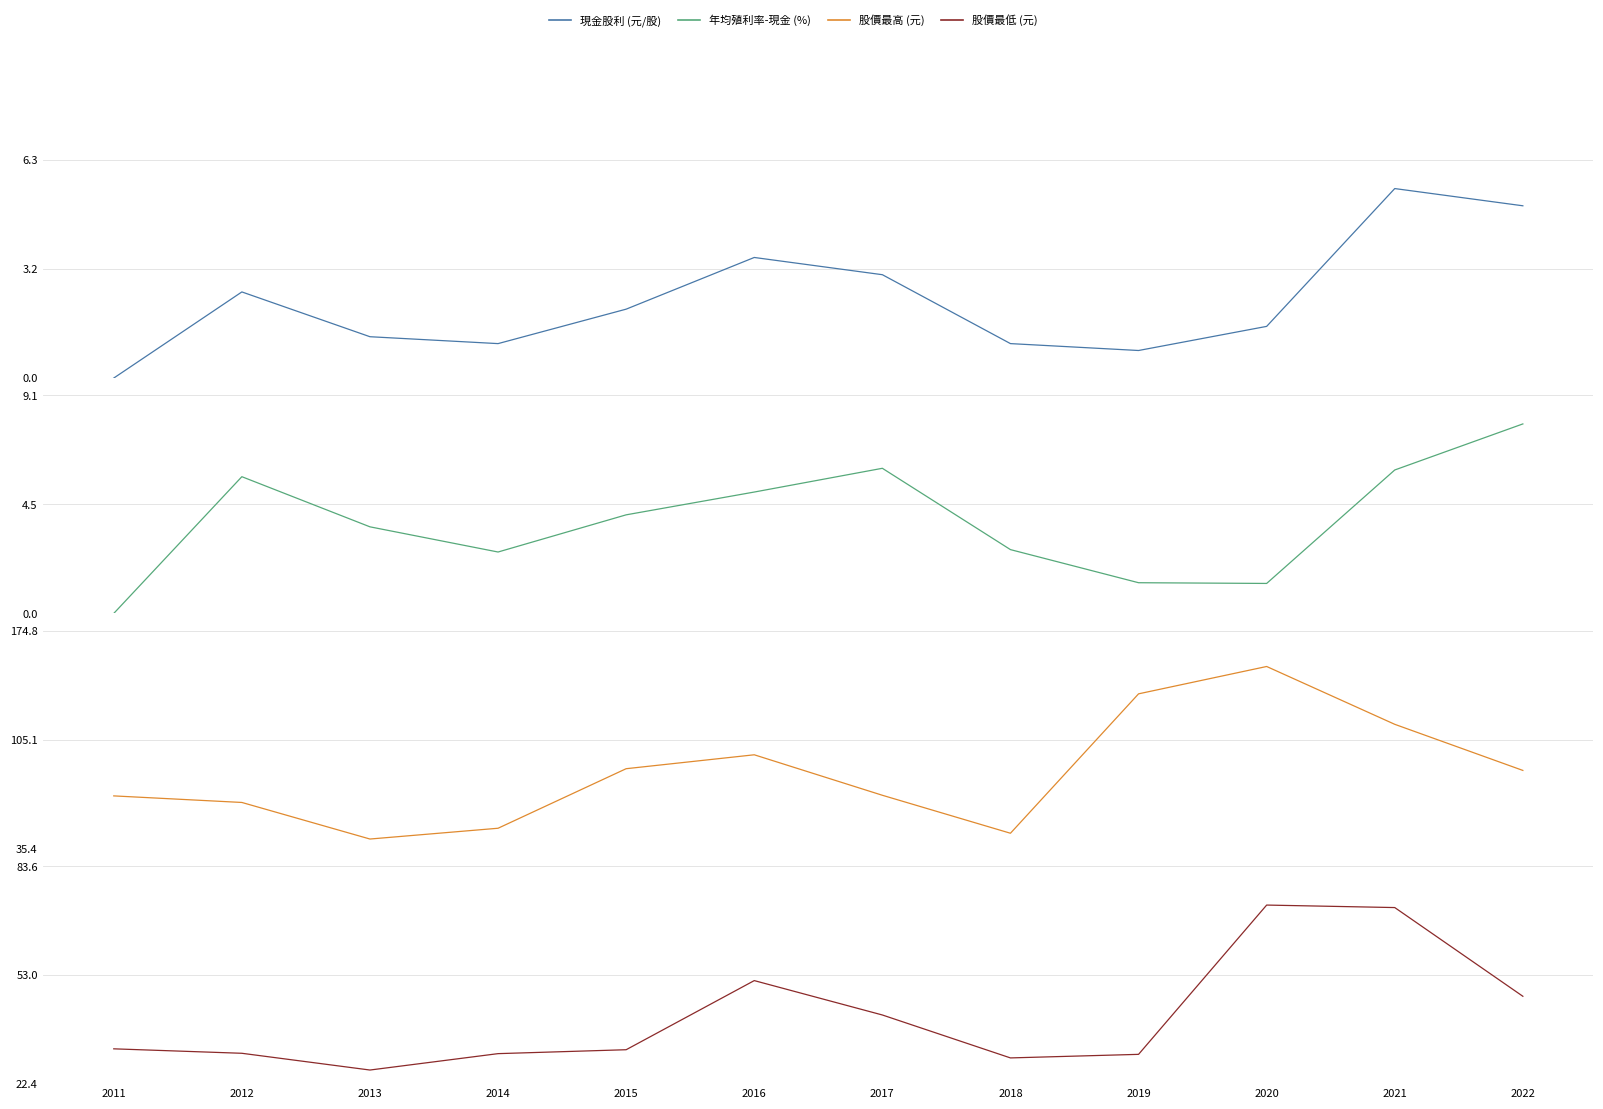

Is the value of 現金股利 (元/股) at 2017 greater than the value of 股價最低 (元) at 2022?

No